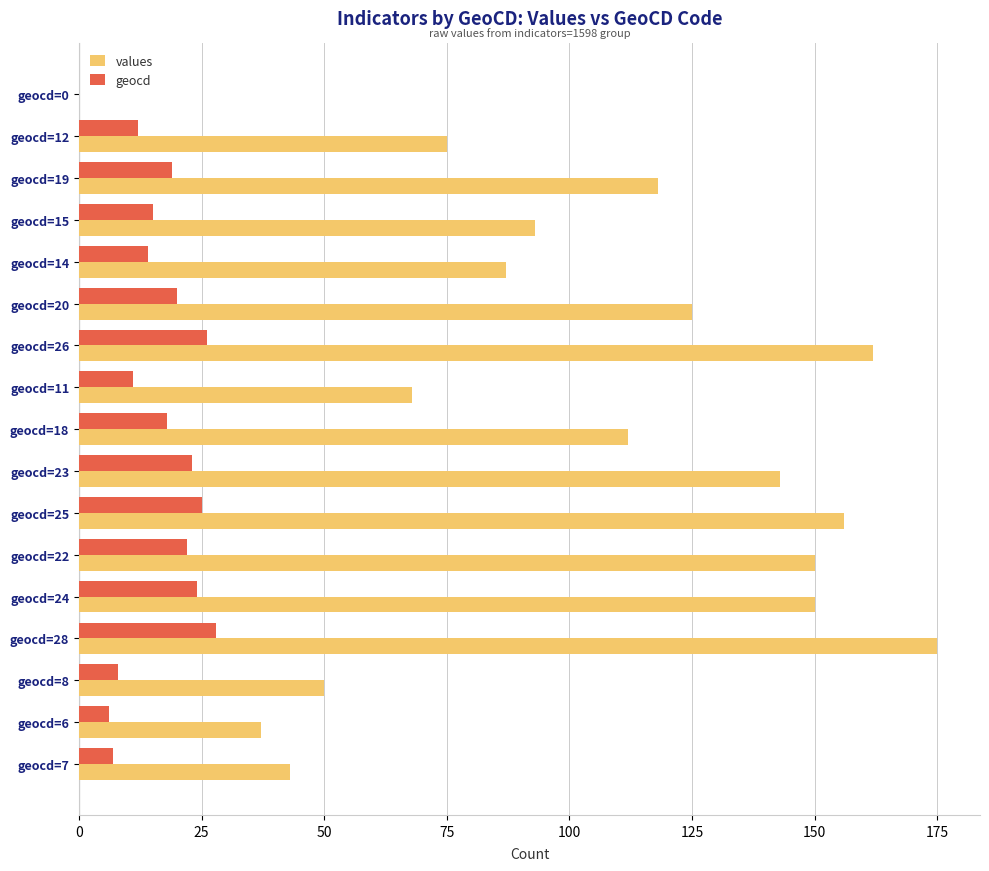

Which series changed the most between geocd=28 and geocd=8?

values